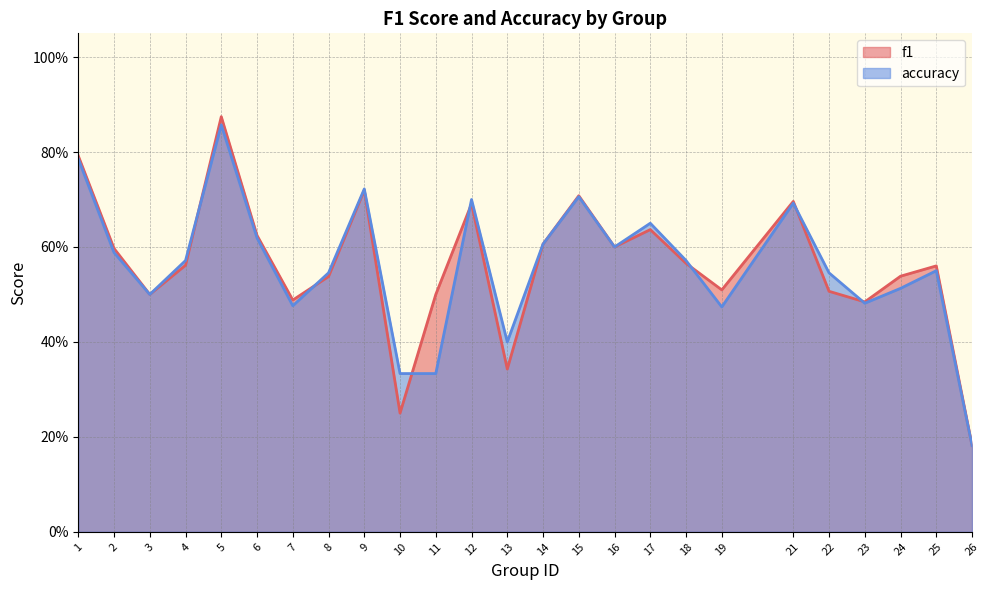

Where is the first local minimum for f1?

3